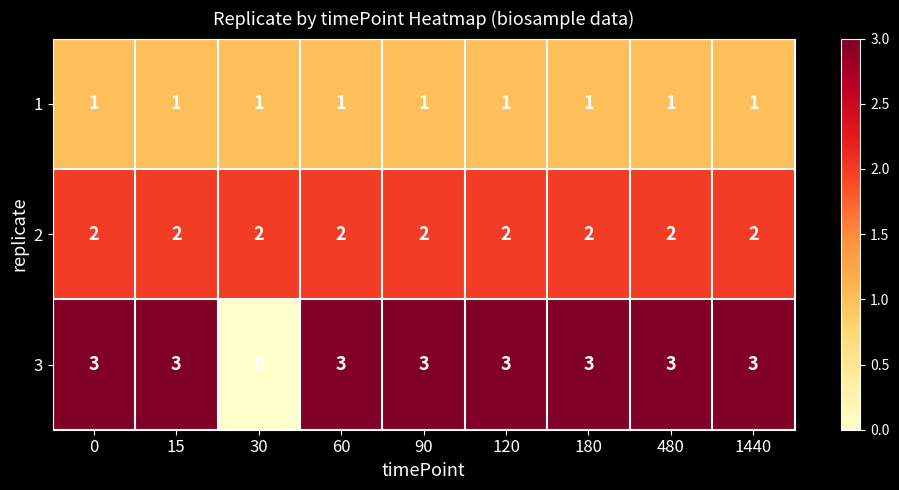

Rank the series by their average value, from highest to lowest.

3, 2, 1